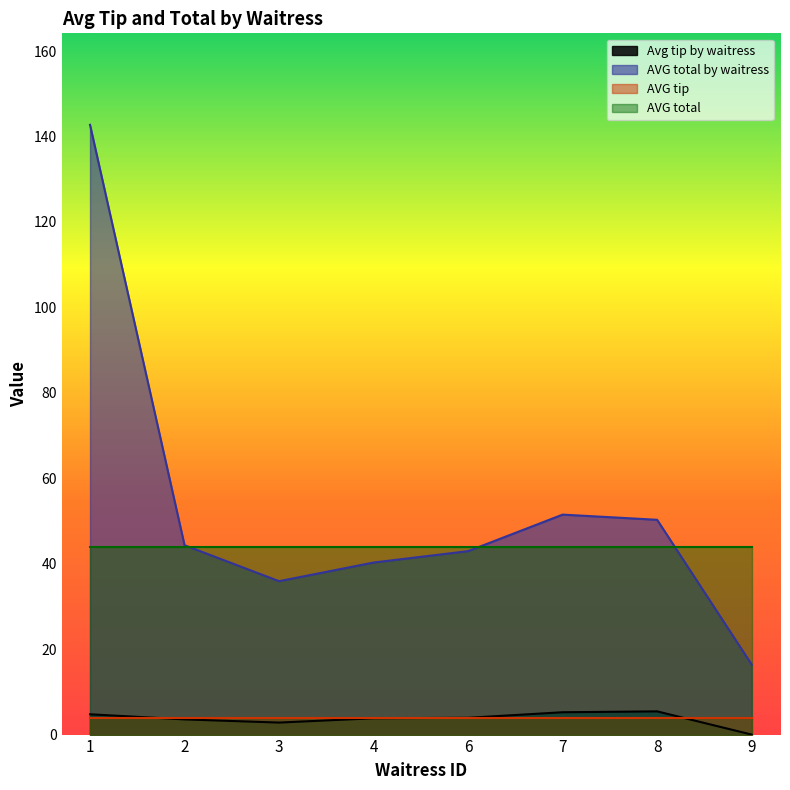

What is the difference between the highest and lowest values at 2?

40.8